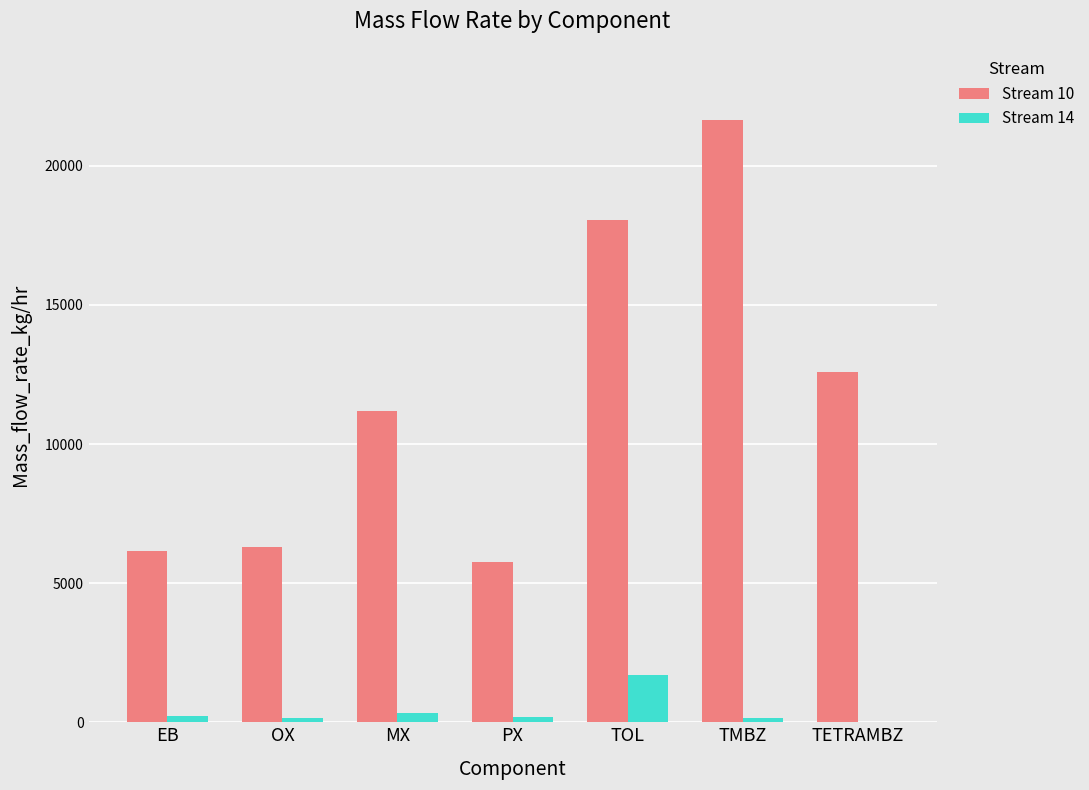

At which category is the sum across all series the highest?

TMBZ